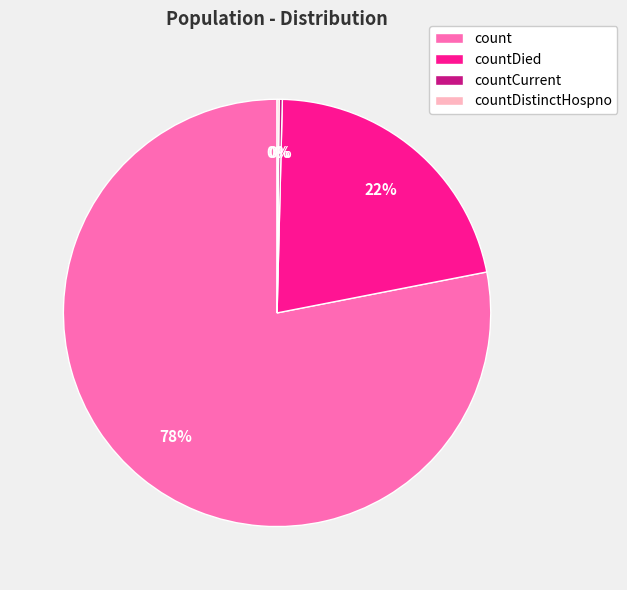

Is it true that count is 93% of the pie?

False